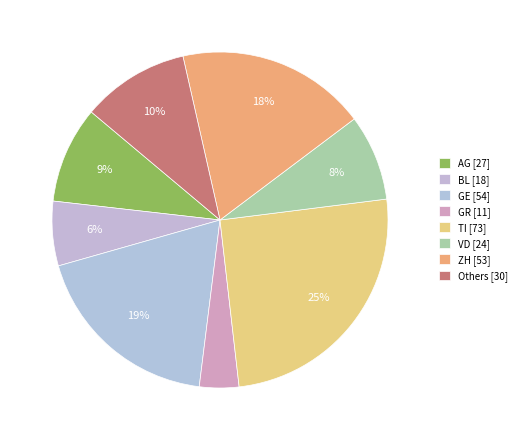

Does any single category account for the majority?

No